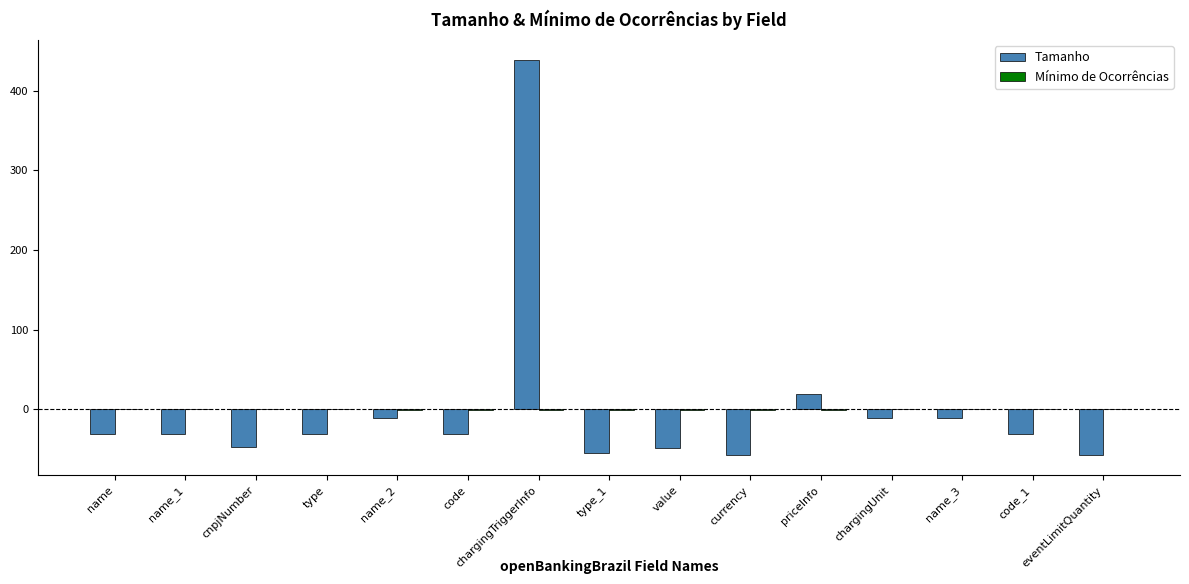

At which category is the sum across all series the highest?

chargingTriggerInfo